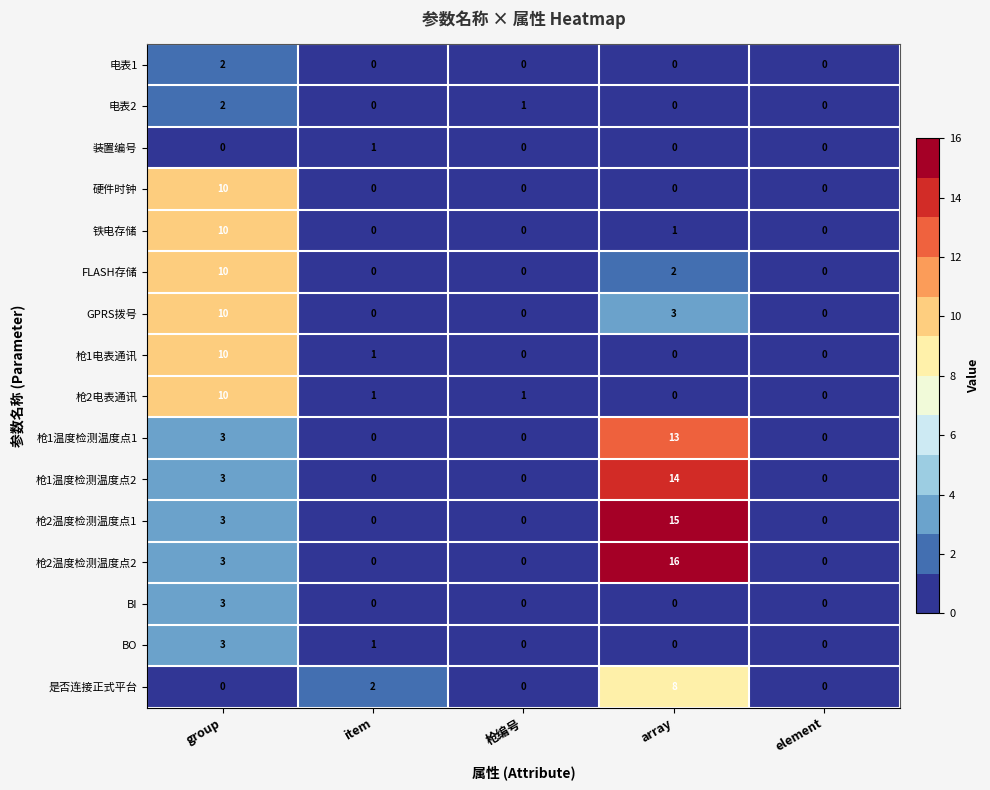

Count the 铁电存储 values in the range 0 to 1.

4